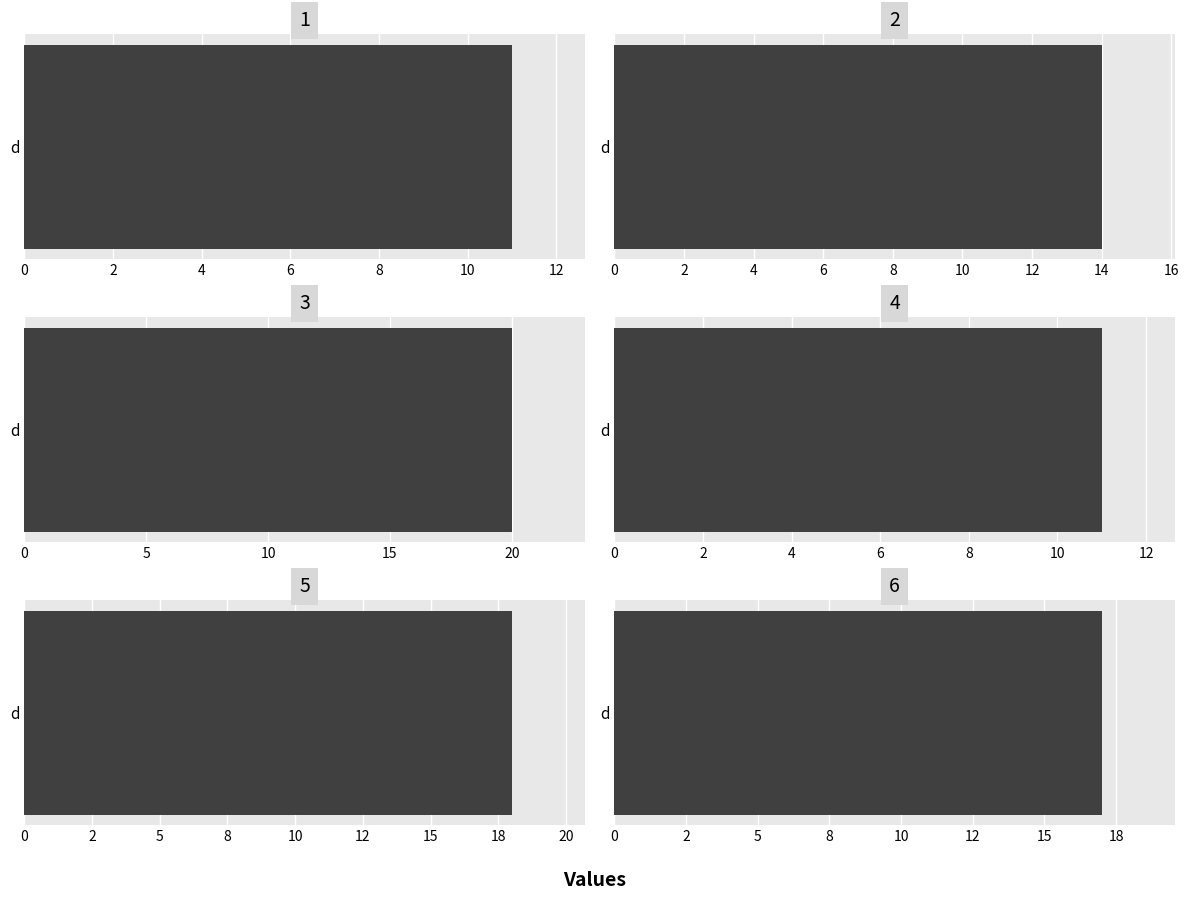

What is the greatest value displayed?

20